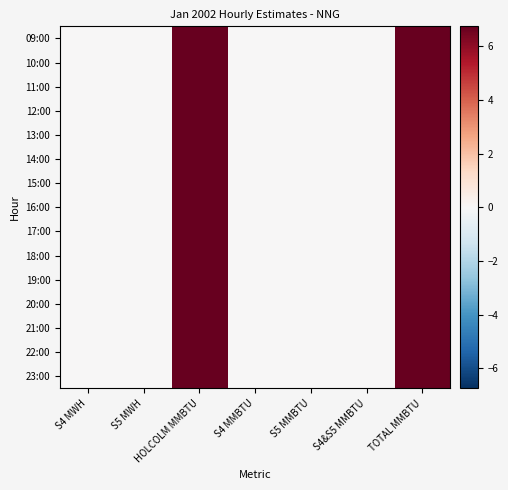

Reading left to right, what are all the values shown in this chart?

09:00: S4 MWH=0.0	S5 MWH=0.0	HOLCOLM MMBTU=6.8	S4 MMBTU=0.0	S5 MMBTU=0.0	S4&S5 MMBTU=0.0	TOTAL MMBTU=6.8
10:00: S4 MWH=0.0	S5 MWH=0.0	HOLCOLM MMBTU=6.8	S4 MMBTU=0.0	S5 MMBTU=0.0	S4&S5 MMBTU=0.0	TOTAL MMBTU=6.8
11:00: S4 MWH=0.0	S5 MWH=0.0	HOLCOLM MMBTU=6.8	S4 MMBTU=0.0	S5 MMBTU=0.0	S4&S5 MMBTU=0.0	TOTAL MMBTU=6.8
12:00: S4 MWH=0.0	S5 MWH=0.0	HOLCOLM MMBTU=6.8	S4 MMBTU=0.0	S5 MMBTU=0.0	S4&S5 MMBTU=0.0	TOTAL MMBTU=6.8
13:00: S4 MWH=0.0	S5 MWH=0.0	HOLCOLM MMBTU=6.8	S4 MMBTU=0.0	S5 MMBTU=0.0	S4&S5 MMBTU=0.0	TOTAL MMBTU=6.8
14:00: S4 MWH=0.0	S5 MWH=0.0	HOLCOLM MMBTU=6.8	S4 MMBTU=0.0	S5 MMBTU=0.0	S4&S5 MMBTU=0.0	TOTAL MMBTU=6.8
15:00: S4 MWH=0.0	S5 MWH=0.0	HOLCOLM MMBTU=6.8	S4 MMBTU=0.0	S5 MMBTU=0.0	S4&S5 MMBTU=0.0	TOTAL MMBTU=6.8
16:00: S4 MWH=0.0	S5 MWH=0.0	HOLCOLM MMBTU=6.8	S4 MMBTU=0.0	S5 MMBTU=0.0	S4&S5 MMBTU=0.0	TOTAL MMBTU=6.8
17:00: S4 MWH=0.0	S5 MWH=0.0	HOLCOLM MMBTU=6.8	S4 MMBTU=0.0	S5 MMBTU=0.0	S4&S5 MMBTU=0.0	TOTAL MMBTU=6.8
18:00: S4 MWH=0.0	S5 MWH=0.0	HOLCOLM MMBTU=6.8	S4 MMBTU=0.0	S5 MMBTU=0.0	S4&S5 MMBTU=0.0	TOTAL MMBTU=6.8
19:00: S4 MWH=0.0	S5 MWH=0.0	HOLCOLM MMBTU=6.8	S4 MMBTU=0.0	S5 MMBTU=0.0	S4&S5 MMBTU=0.0	TOTAL MMBTU=6.8
20:00: S4 MWH=0.0	S5 MWH=0.0	HOLCOLM MMBTU=6.8	S4 MMBTU=0.0	S5 MMBTU=0.0	S4&S5 MMBTU=0.0	TOTAL MMBTU=6.8
21:00: S4 MWH=0.0	S5 MWH=0.0	HOLCOLM MMBTU=6.8	S4 MMBTU=0.0	S5 MMBTU=0.0	S4&S5 MMBTU=0.0	TOTAL MMBTU=6.8
22:00: S4 MWH=0.0	S5 MWH=0.0	HOLCOLM MMBTU=6.8	S4 MMBTU=0.0	S5 MMBTU=0.0	S4&S5 MMBTU=0.0	TOTAL MMBTU=6.8
23:00: S4 MWH=0.0	S5 MWH=0.0	HOLCOLM MMBTU=6.8	S4 MMBTU=0.0	S5 MMBTU=0.0	S4&S5 MMBTU=0.0	TOTAL MMBTU=6.8